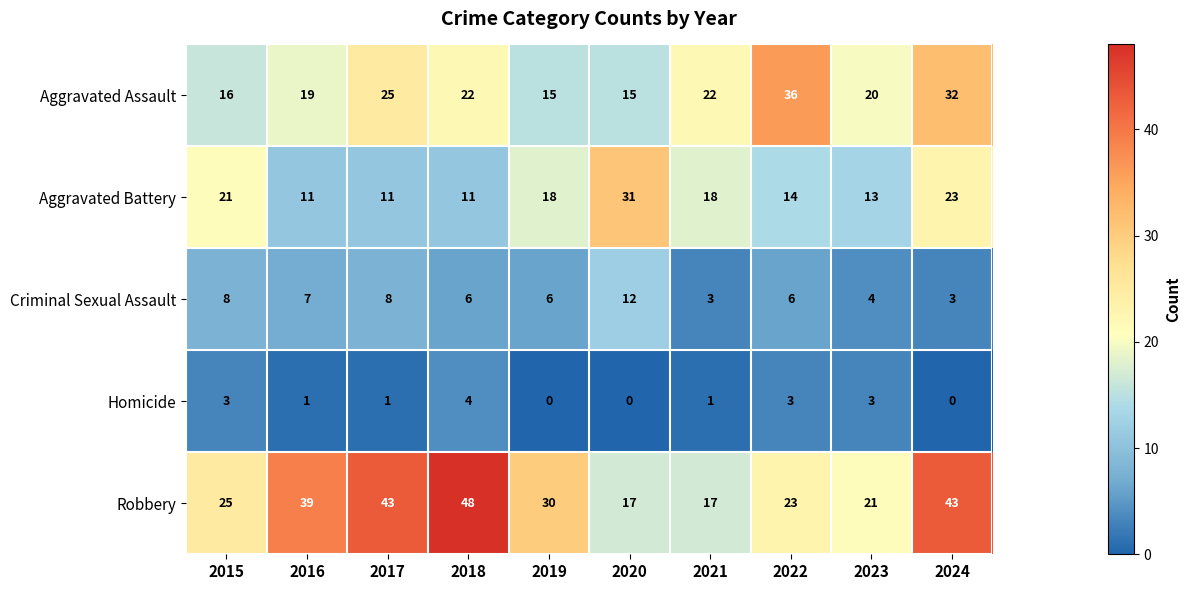

At which category is the sum across all series the highest?

2024